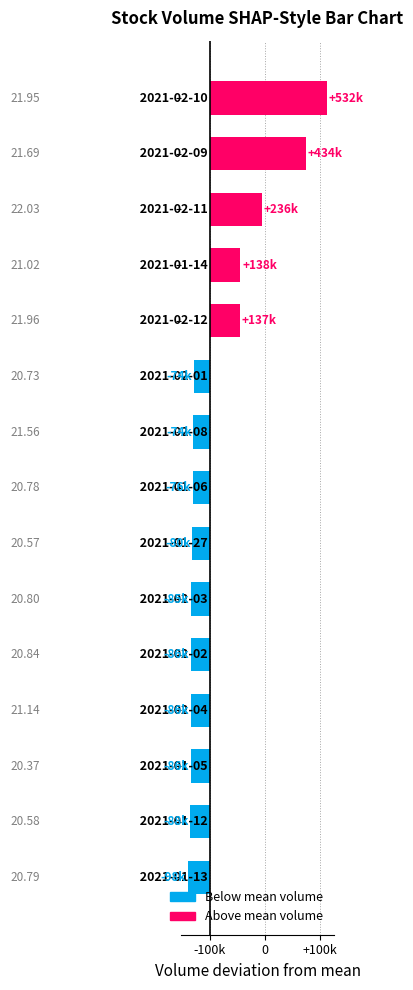

How many categories are shown in the chart?

15